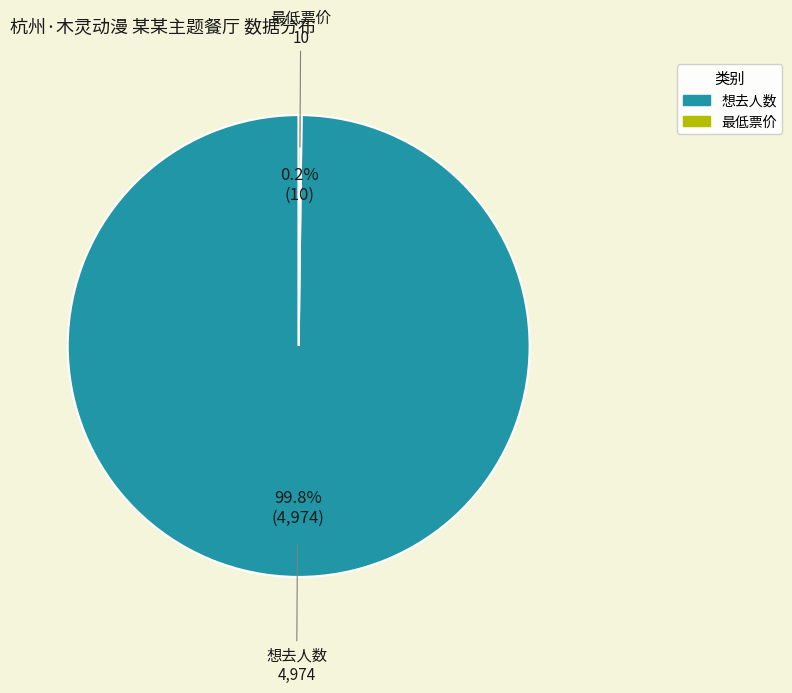

Which category has the biggest portion of the pie?

想去人数